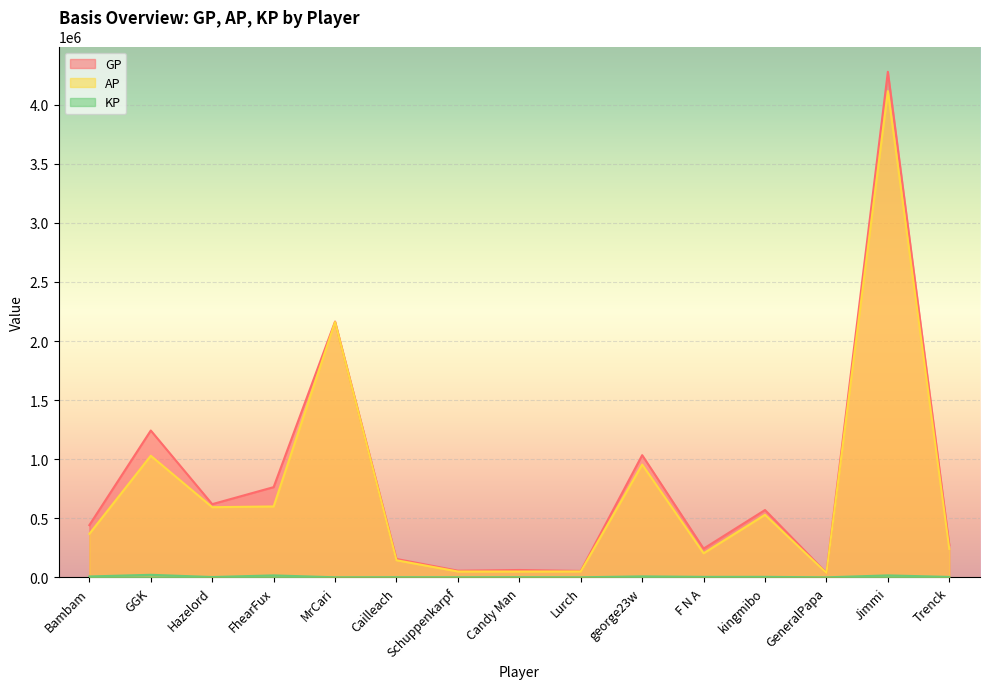

Rank the series at F N A from highest to lowest value.

GP, AP, KP